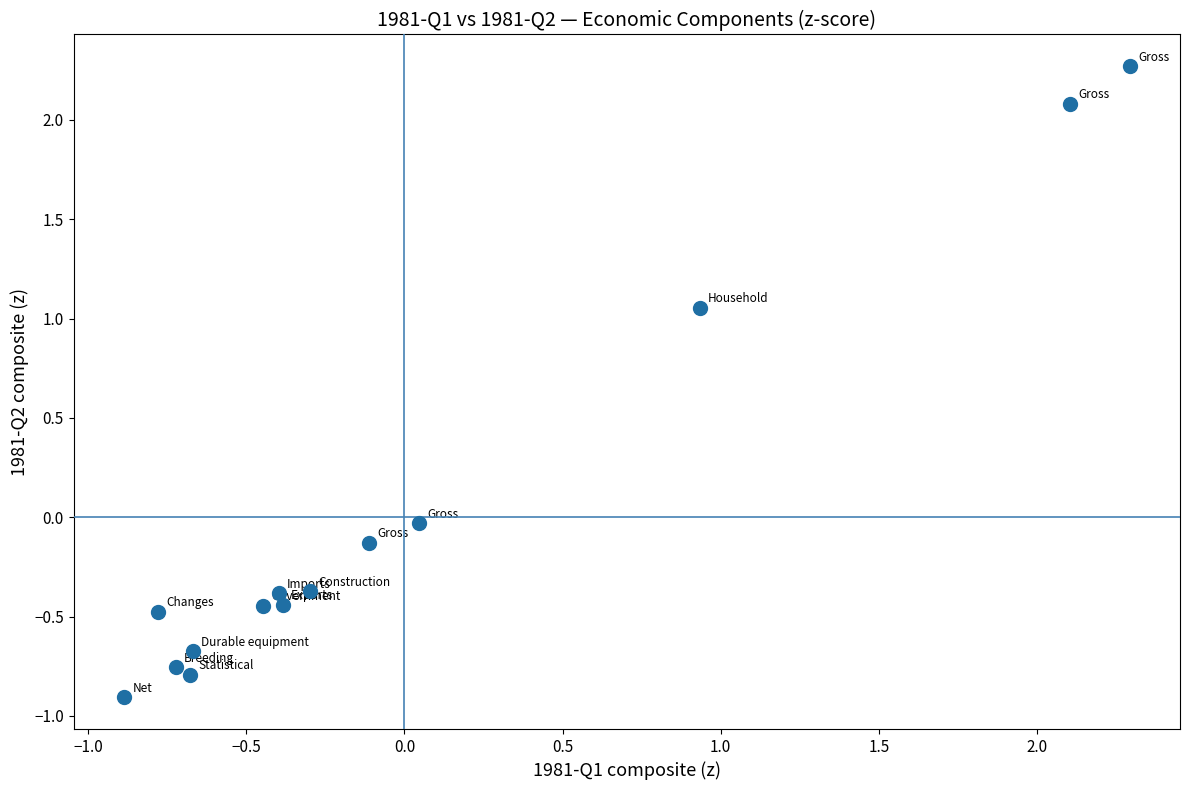

What is the range of Y values (max minus min)?

3.2